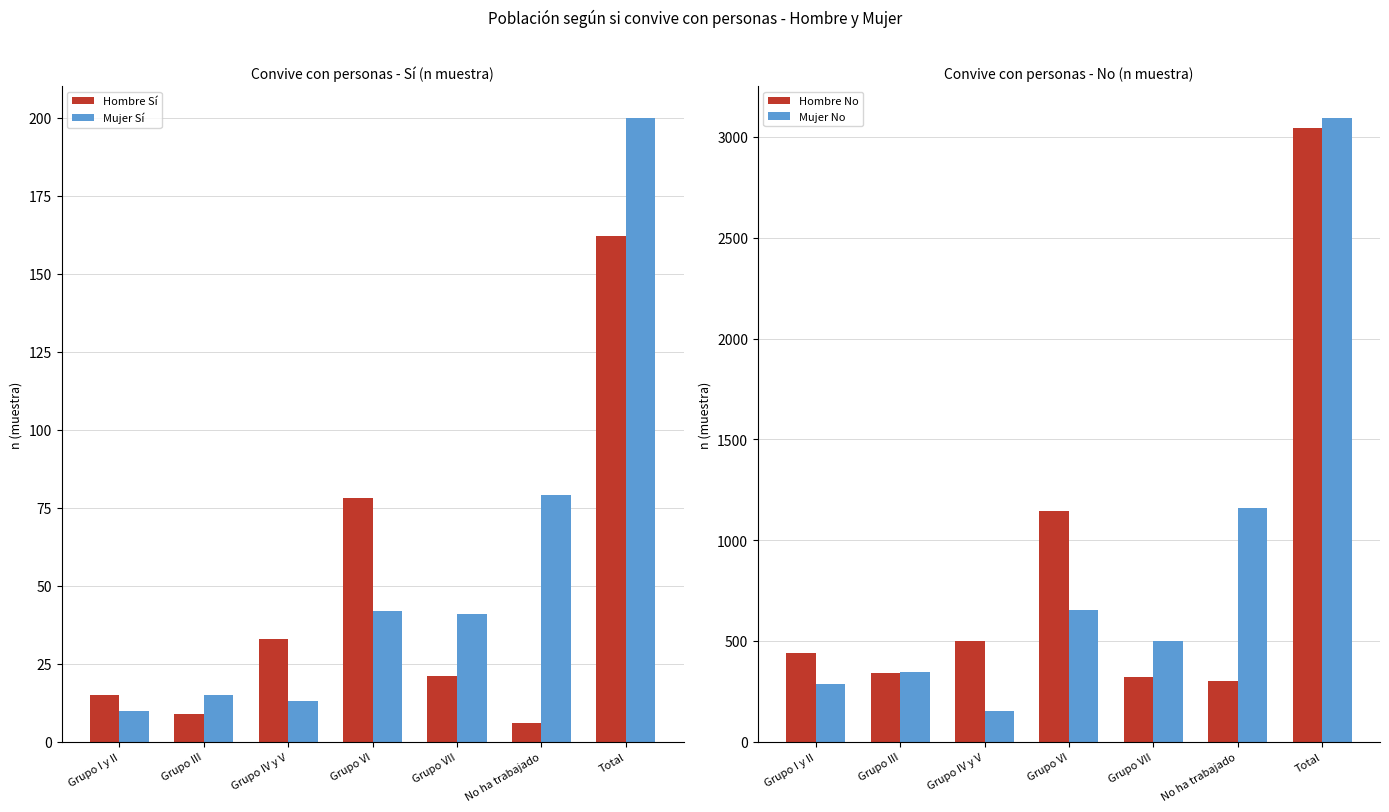

What is the spread (max minus min) of values at Grupo VII?

477